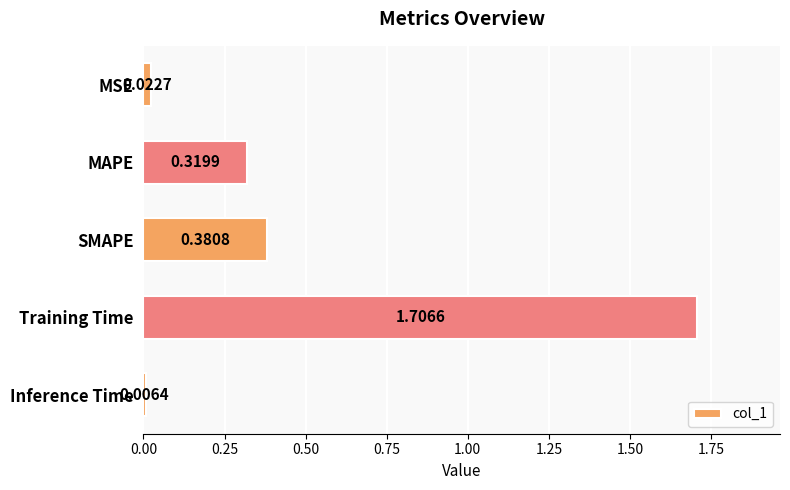

Between Training Time and MSE, which is larger?

Training Time